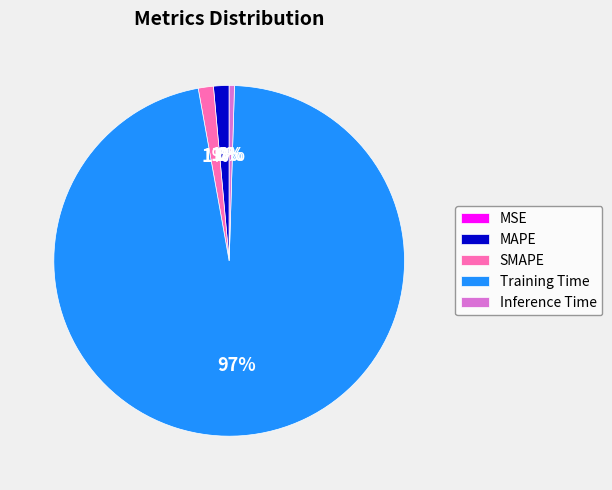

Which category has the biggest portion of the pie?

Training Time